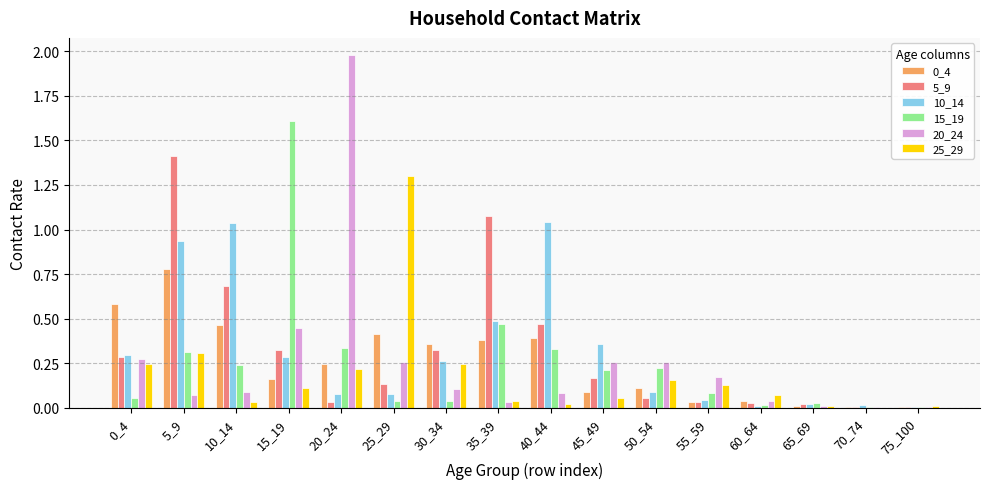

At which category does the chart reach its peak across all series?

20_24